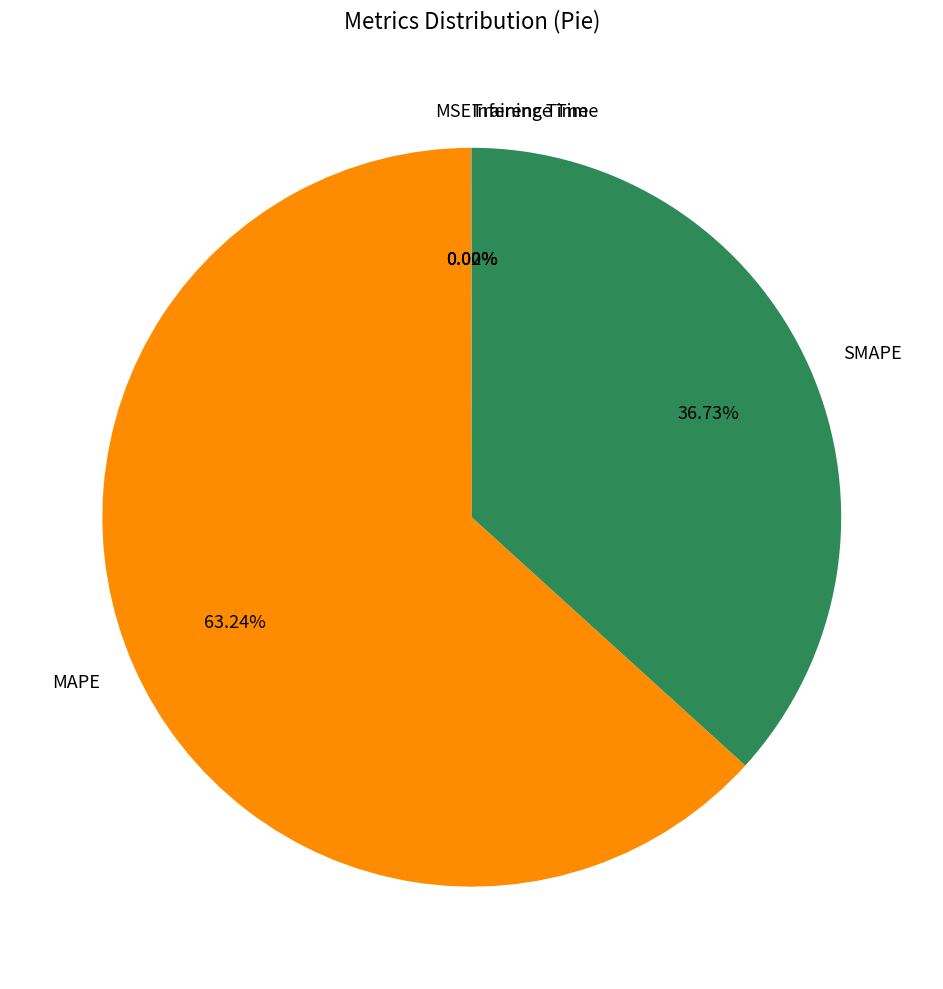

Which category has the biggest portion of the pie?

MAPE